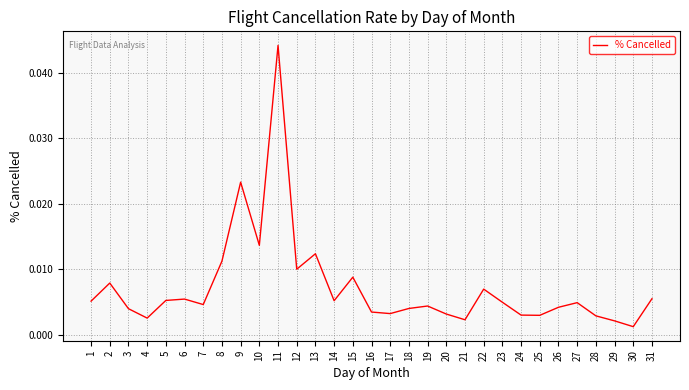

Which category has the highest value across all series?

11